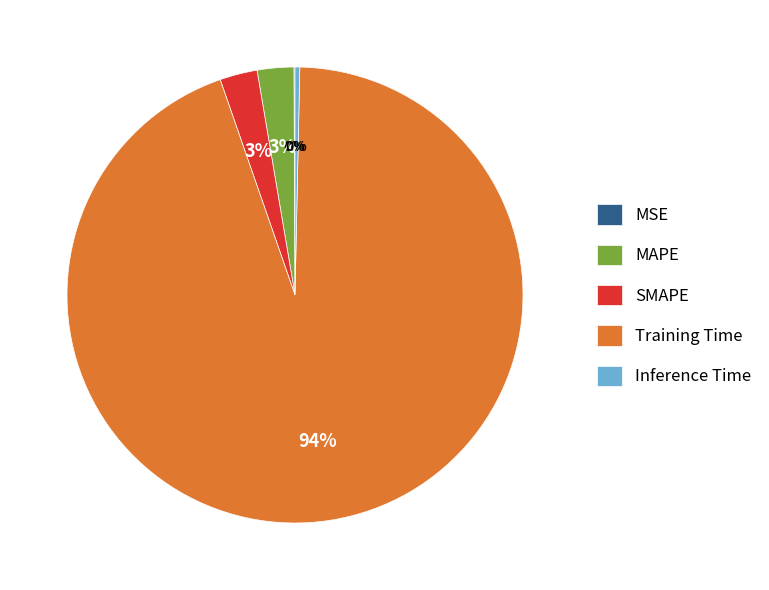

To the nearest percent, what is the difference between the largest and smallest slice percentages?

94%